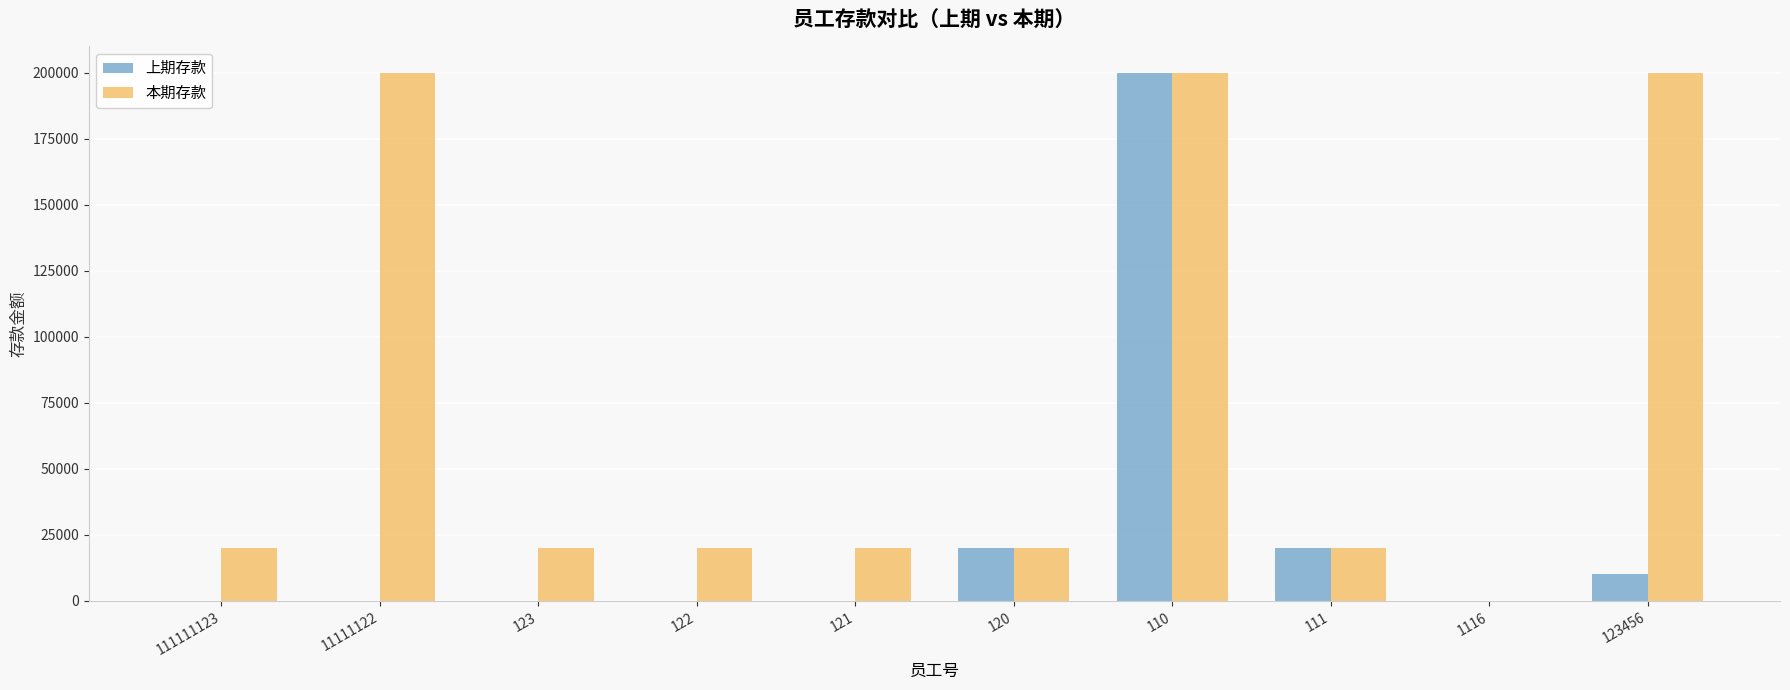

Is the value of 上期存款 at 110 greater than the value of 本期存款 at 121?

Yes